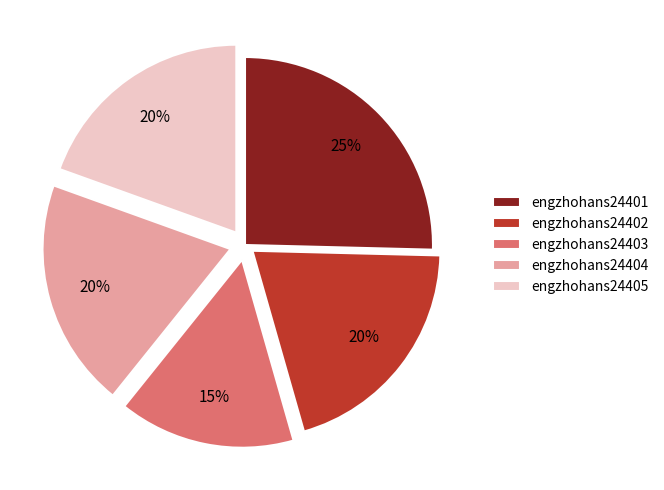

True or false: engzhohans24405 accounts for 20% of the total.

True